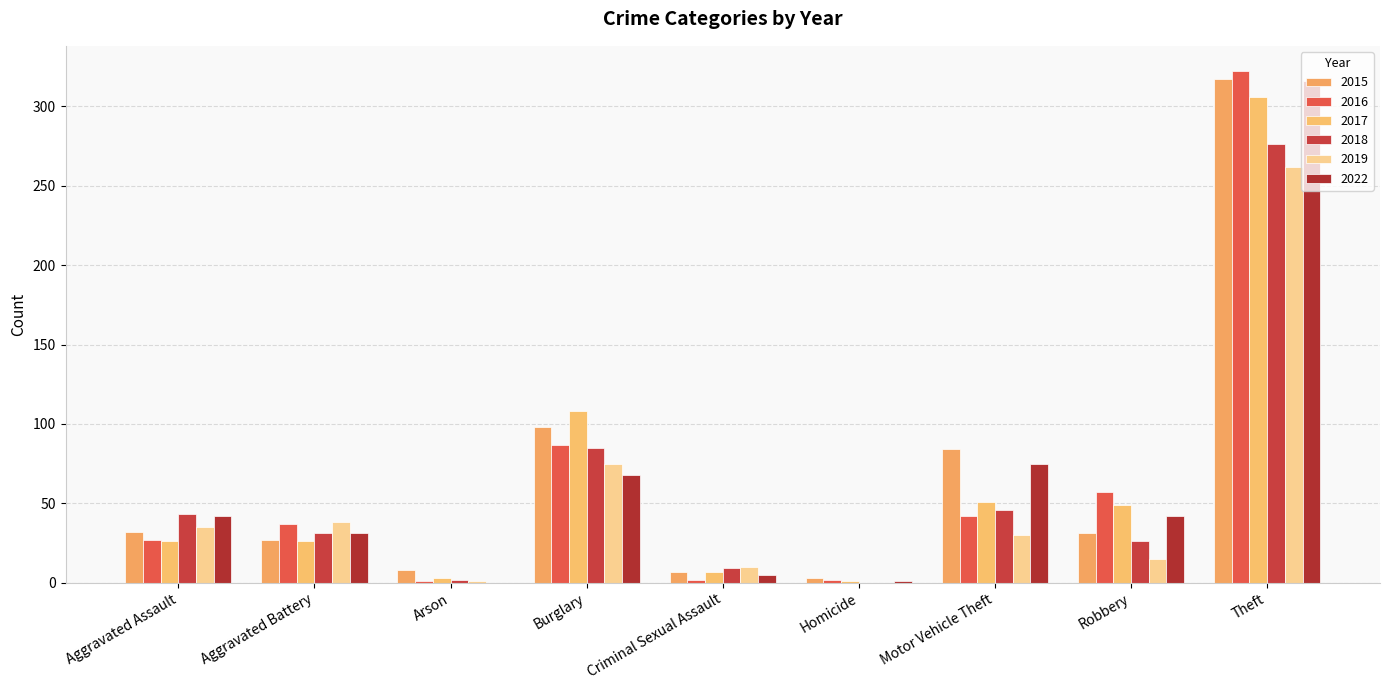

What is the total value across all series at Criminal Sexual Assault?

40